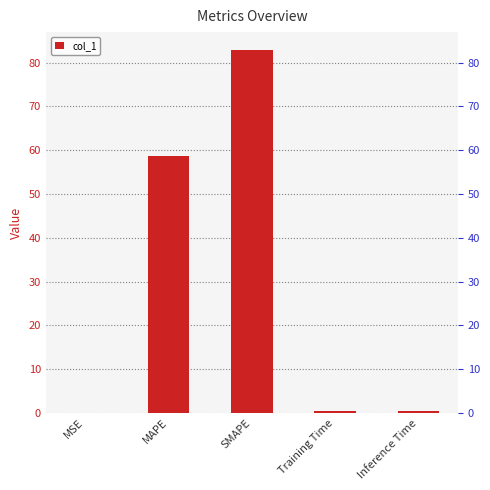

How many bars are there in total?

5